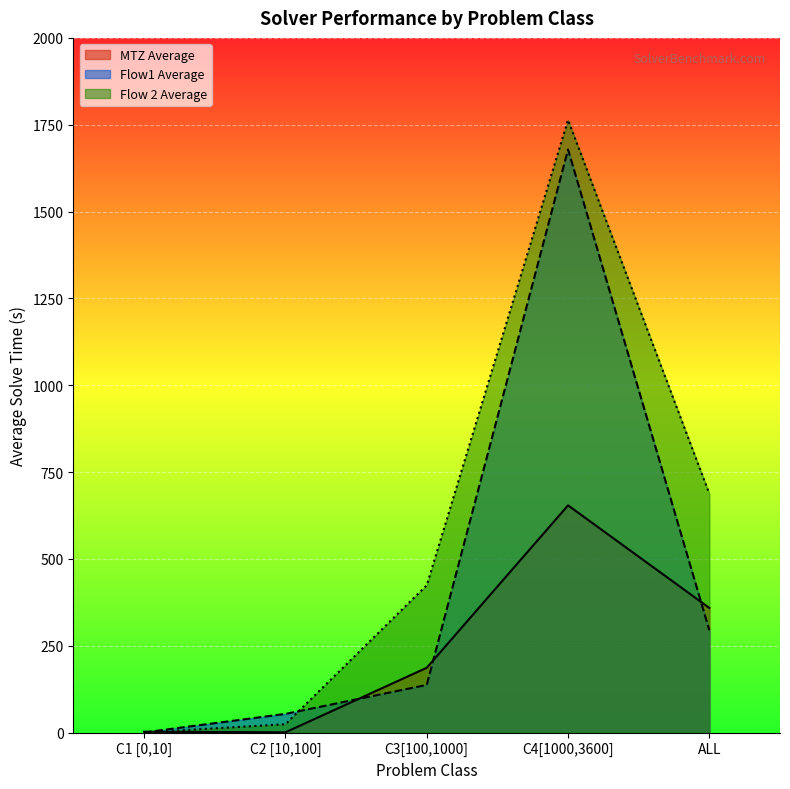

What is the difference between the highest and lowest values at C4[1000,3600]?

1109.5